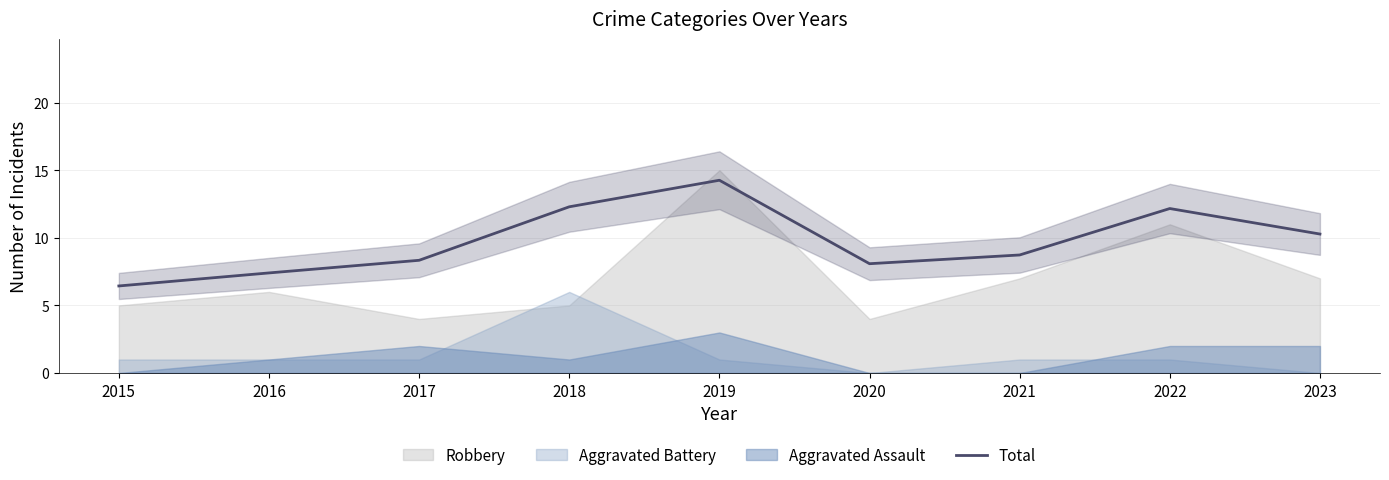

The value at 2022 is 12.2. True or false?

True